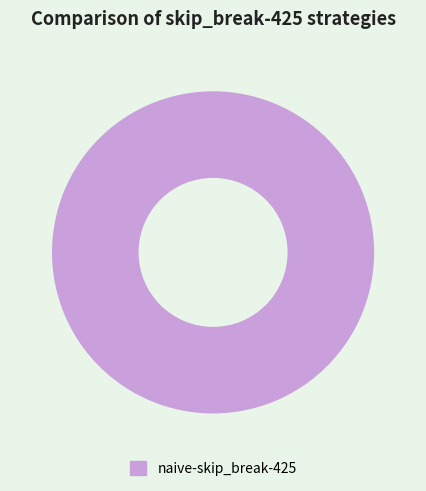

Is it true that naive-skip_break-425 is 100% of the pie?

True